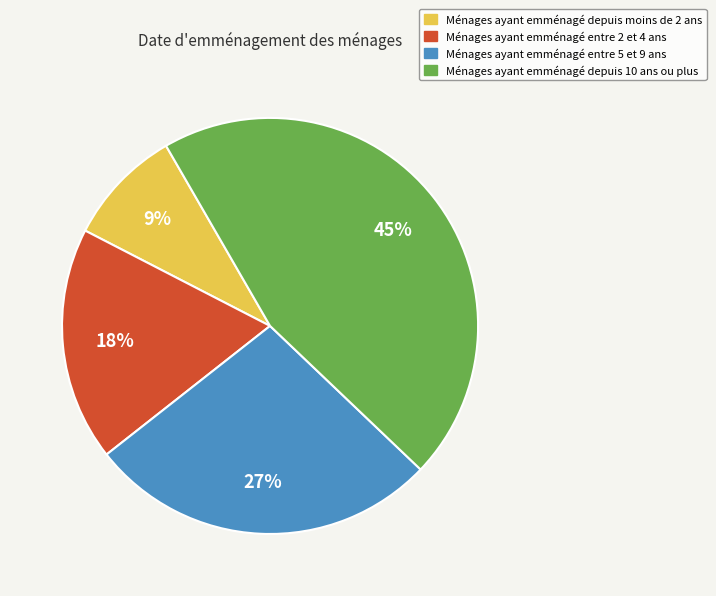

Does any single category account for the majority?

No